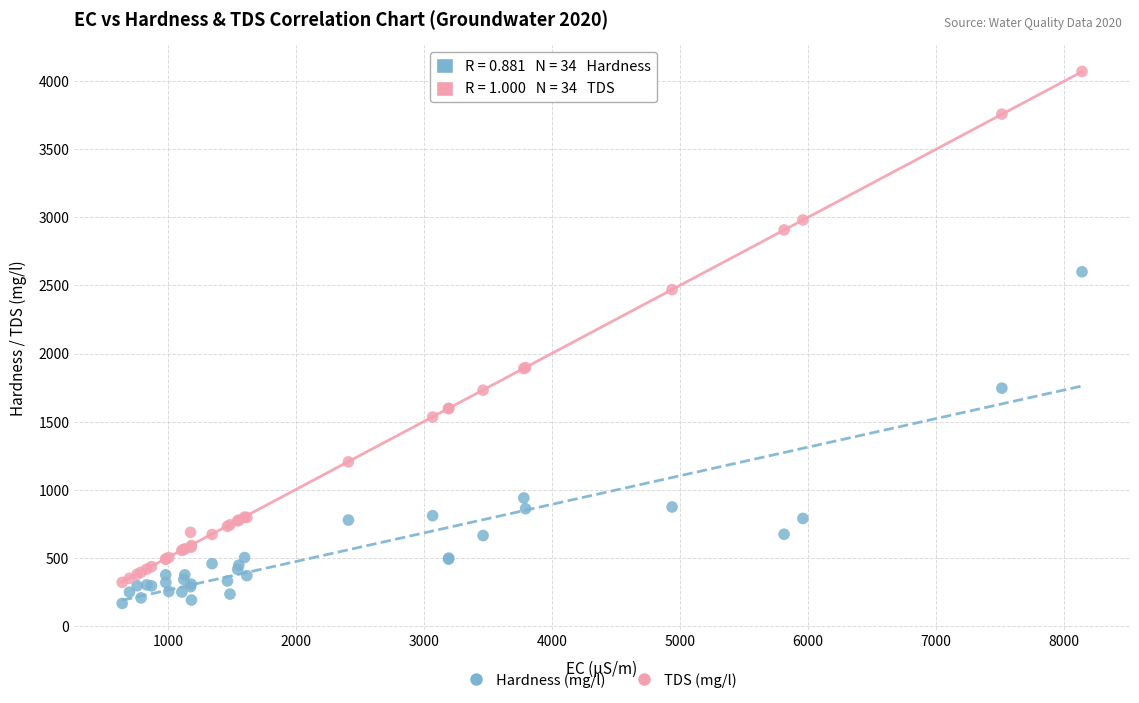

Which series reaches the maximum Y coordinate?

TDS (mg/l)